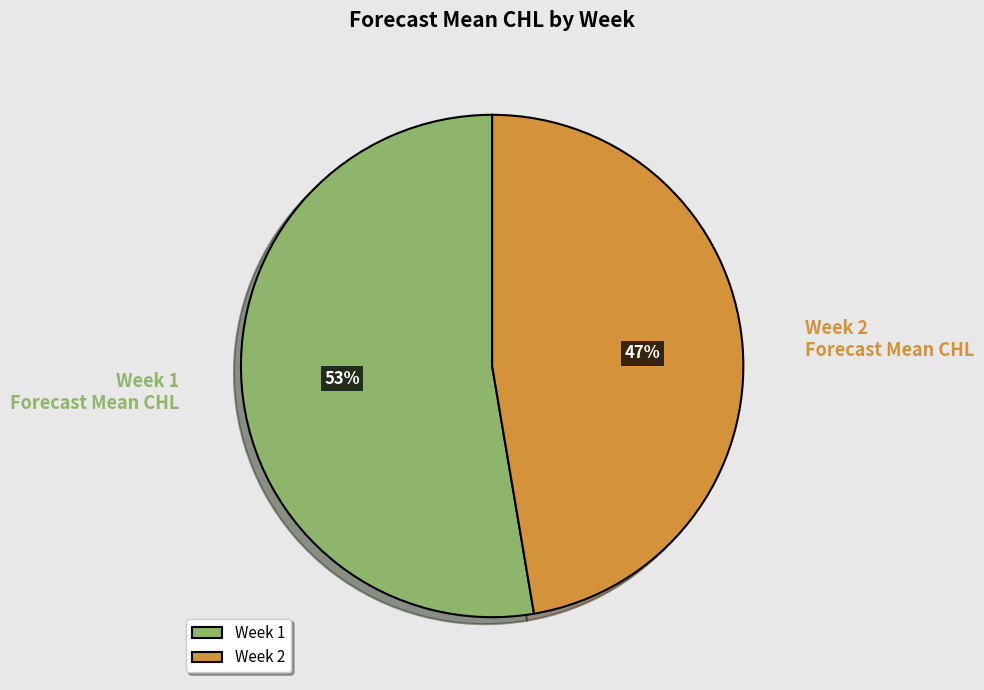

What is the majority slice?

Week 1